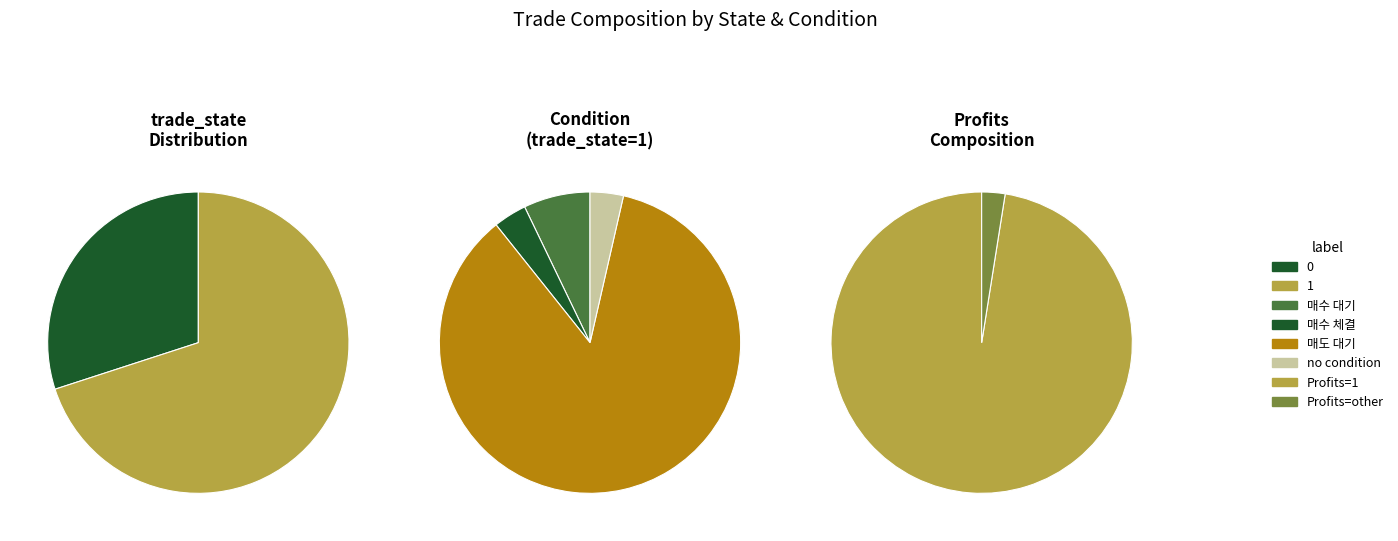

Which has a higher value, trade_state_0 or trade_state_1?

trade_state_1